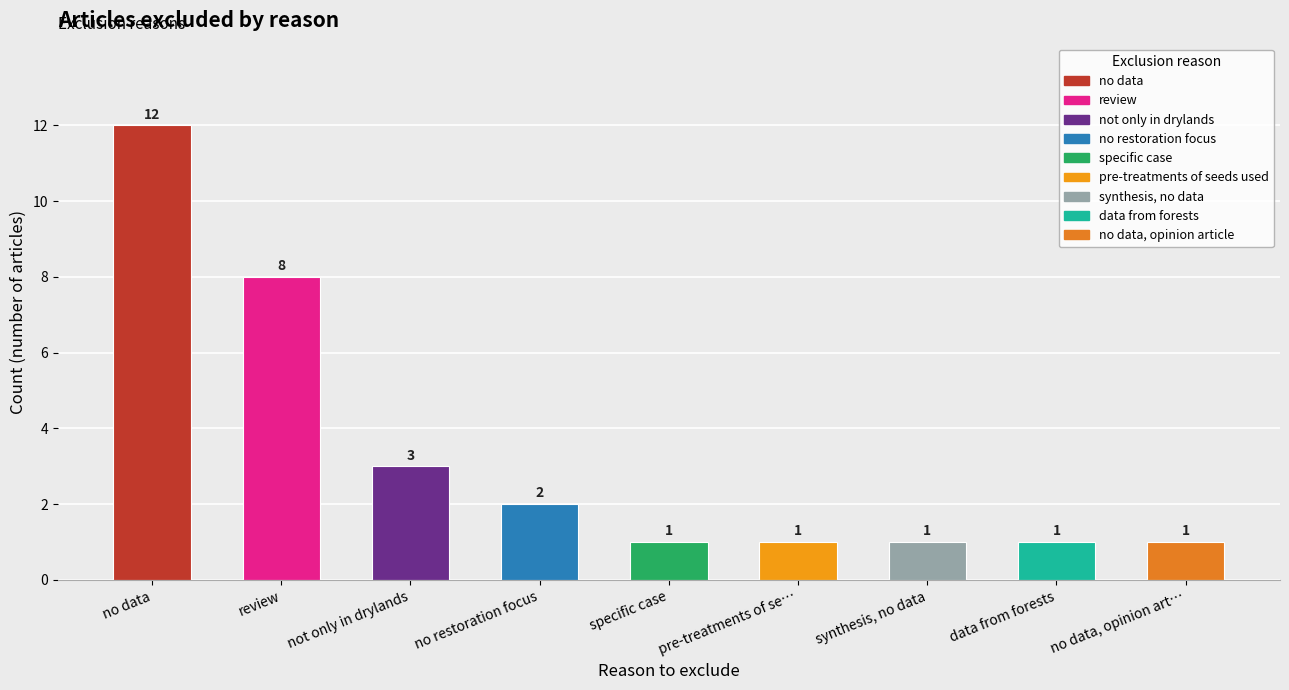

Reading right to left, what are all the values shown in this chart?

1	1	1	1	1	2	3	8	12